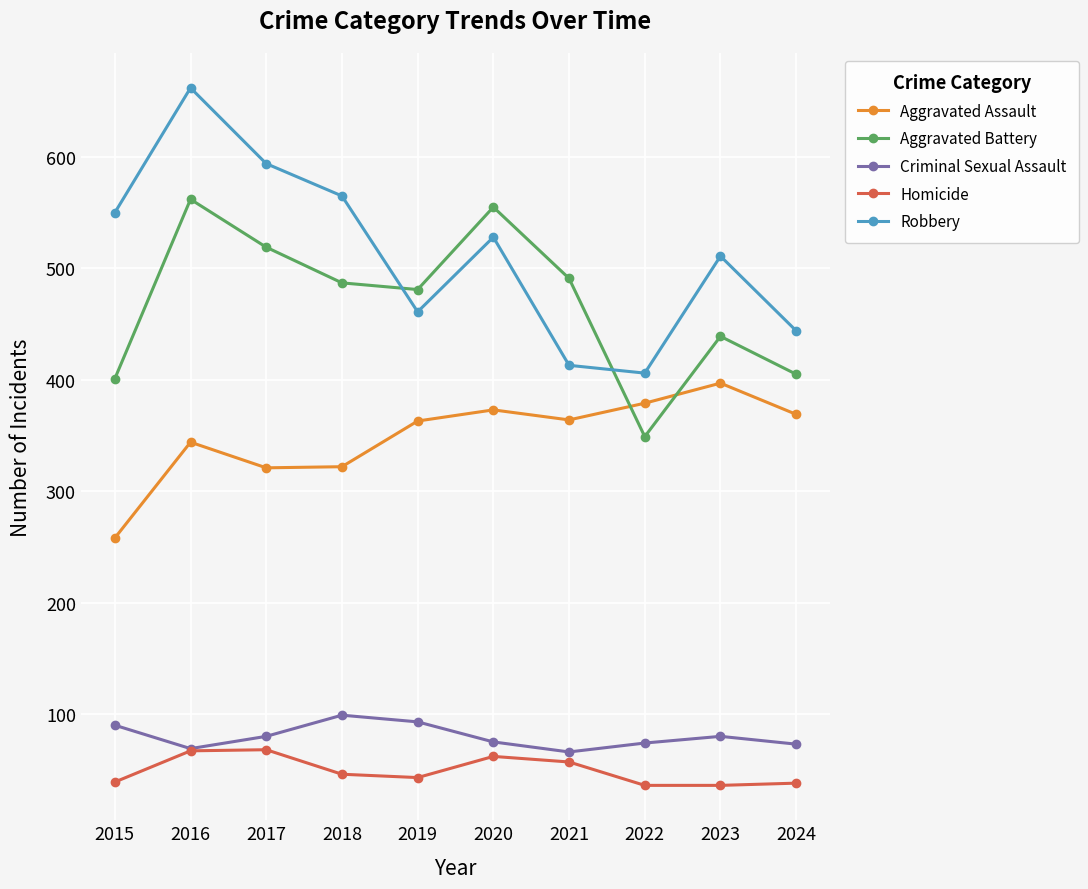

Is this an area chart (filled region under the line)?

No